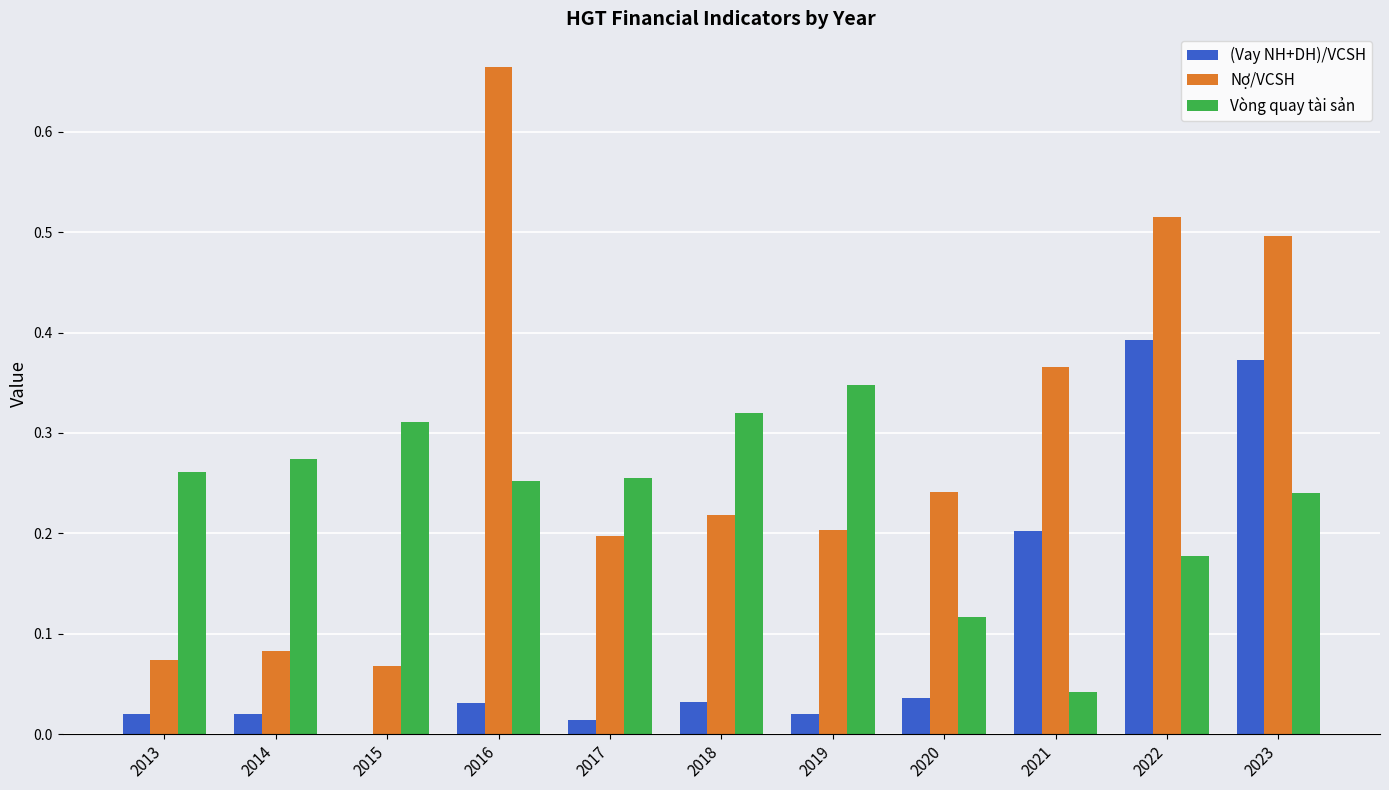

How many data points does each series have?

11